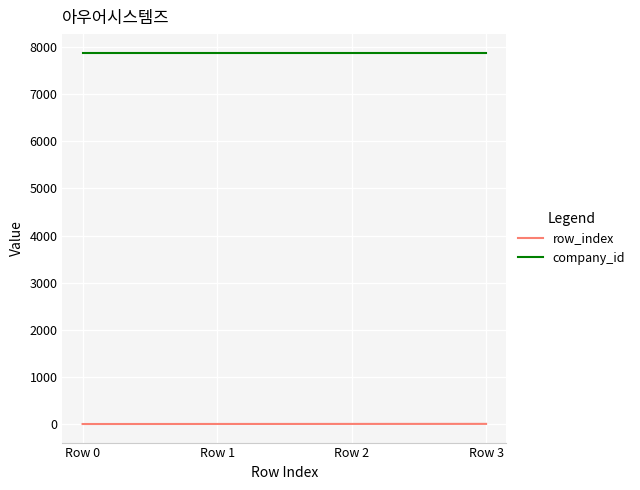

At Row 0, list the series in order from smallest to largest.

row_index, company_id